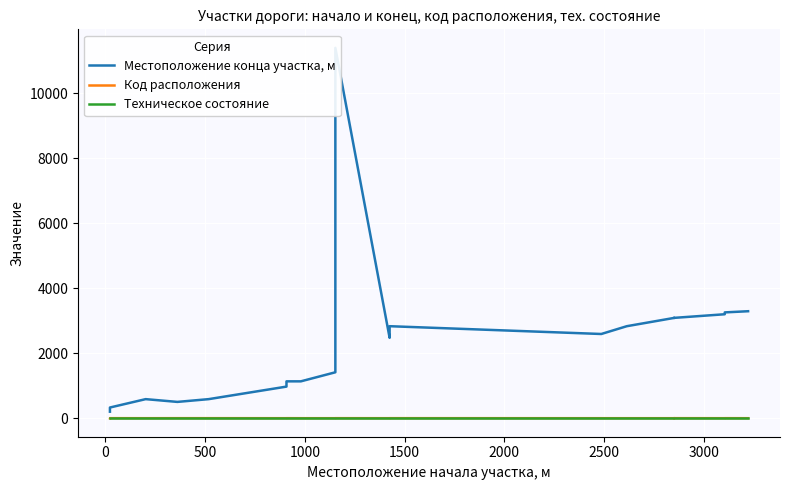

Which series has the widest spread of values?

Местоположение конца участка, м